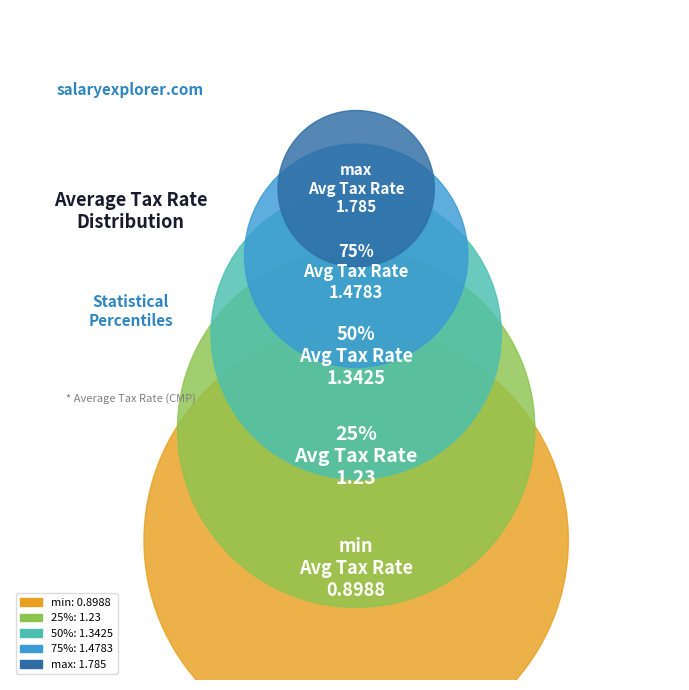

Rank the categories by value from lowest to highest.

min, 25%, 50%, 75%, max